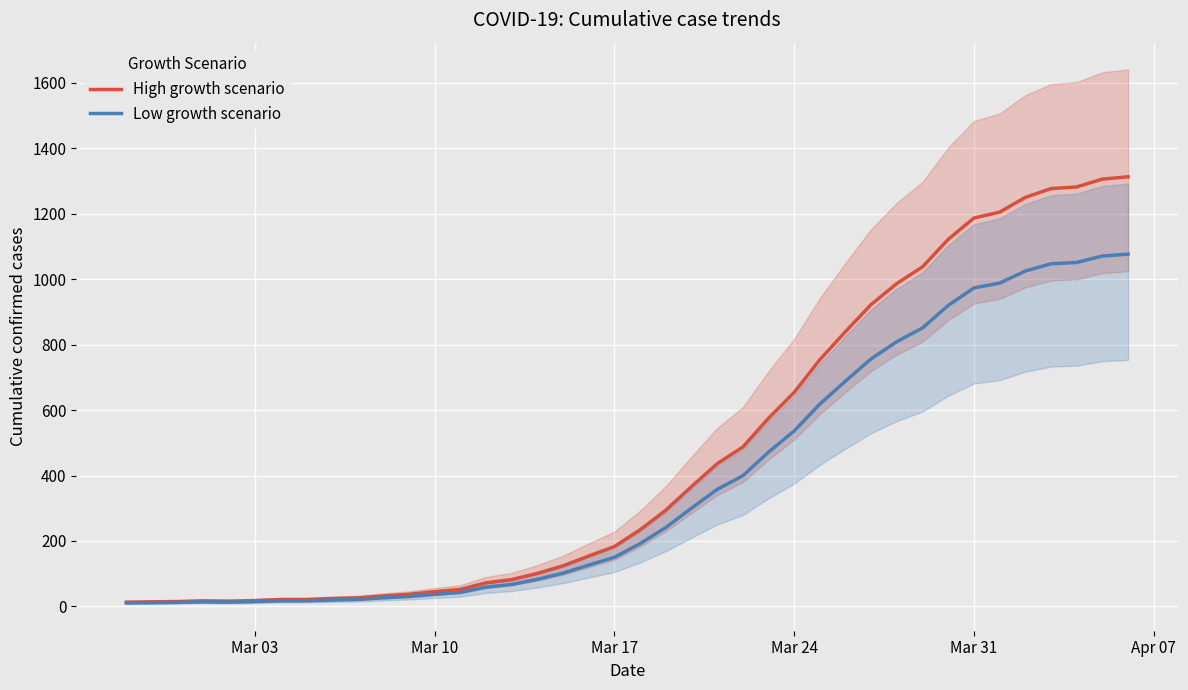

Reading right to left, list all the values displayed in this chart.

High growth scenario: 1313.0	1306.0	1282.0	1277.0	1250.0	1205.0	1187.0	1122.0	1038.0	987.0	923.0	840.0	754.0	654.0	575.0	487.0	436.0	366.0	294.0	234.0	183.0	154.0	124.0	101.0	82.0	72.0	52.0	45.0	37.0	32.0	26.0	24.0	21.0	21.0	18.0	16.0	17.0	15.0	14.0	13.0
Low growth scenario: 1076.7	1070.9	1051.2	1047.1	1025.0	988.1	973.3	920.0	851.2	809.3	756.9	688.8	618.3	536.3	471.5	399.3	357.5	300.1	241.1	191.9	150.1	126.3	101.7	82.8	67.2	59.0	42.6	36.9	30.3	26.2	21.3	19.7	17.2	17.2	14.8	13.1	13.9	12.3	11.5	10.7